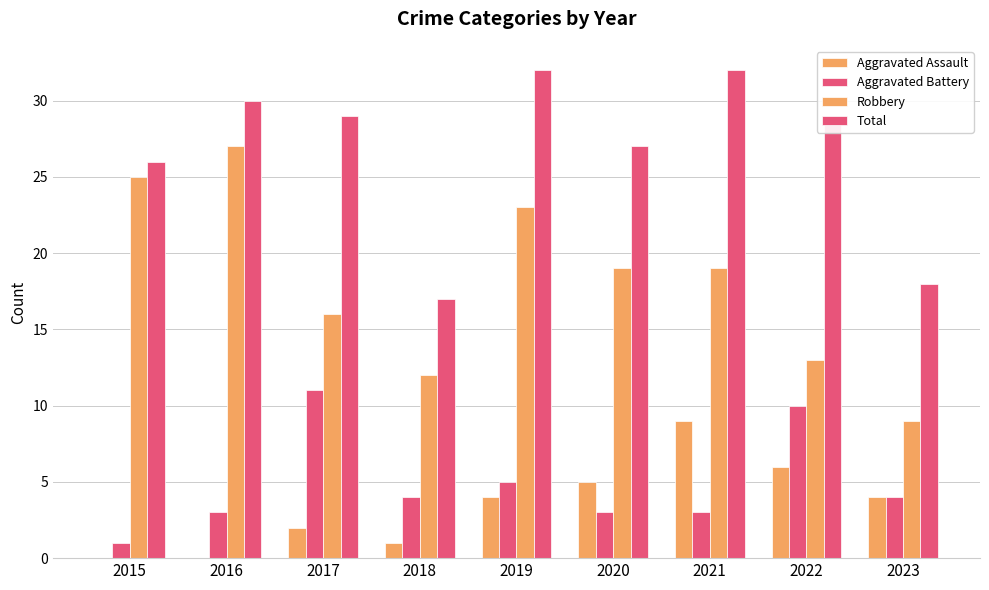

At which label does Aggravated Assault first exceed 4?

2020